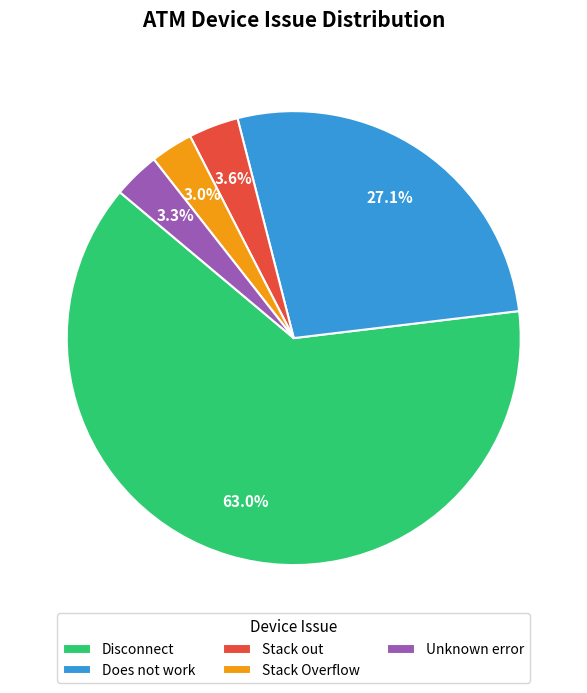

Which slice is the largest?

Disconnect